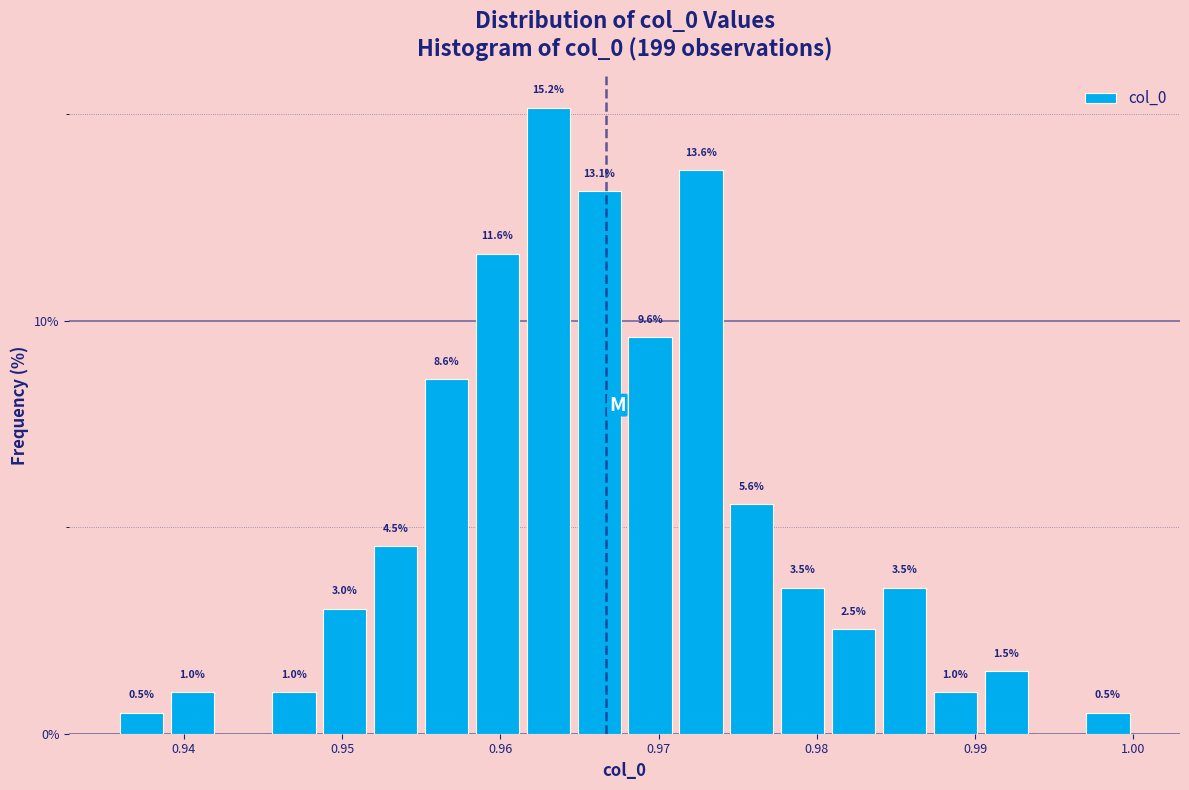

Around what value on the x-axis is the tallest bar? Give the approximate position of its centre, as read against the axis.

0.963